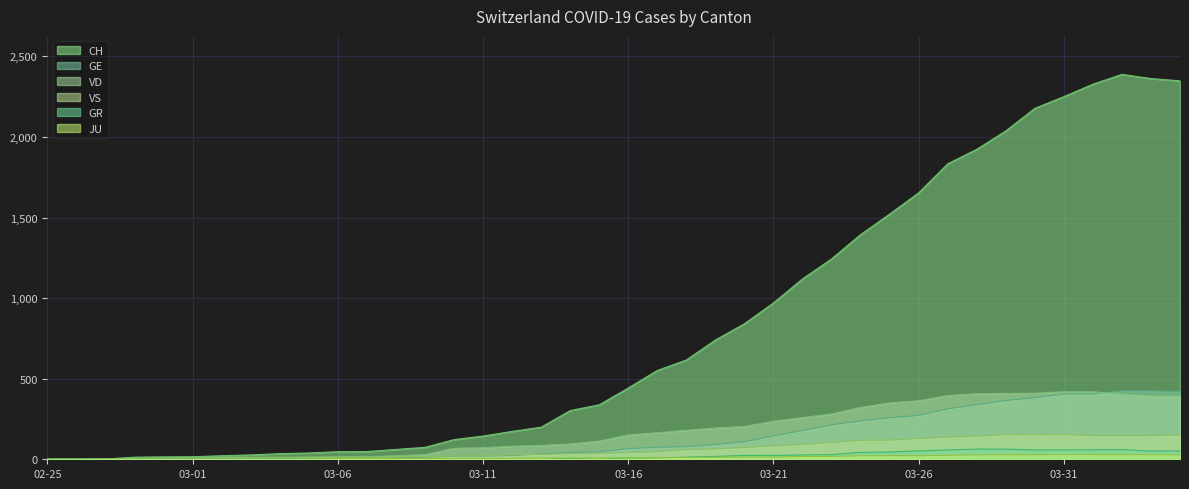

Which series has the largest range (max minus min)?

CH